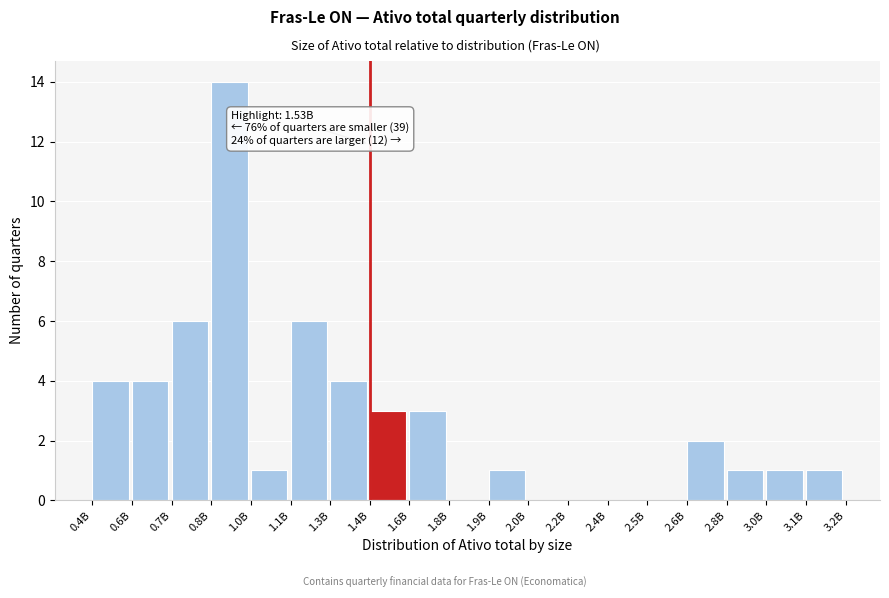

Reading right to left, list all the values displayed in this chart.

3.1B=1	3.0B=1	2.8B=1	2.6B=2	2.5B=0	2.4B=0	2.2B=0	2.0B=0	1.9B=1	1.8B=0	1.6B=3	1.4B=3	1.3B=4	1.1B=6	1.0B=1	0.8B=14	0.7B=6	0.6B=4	0.4B=4